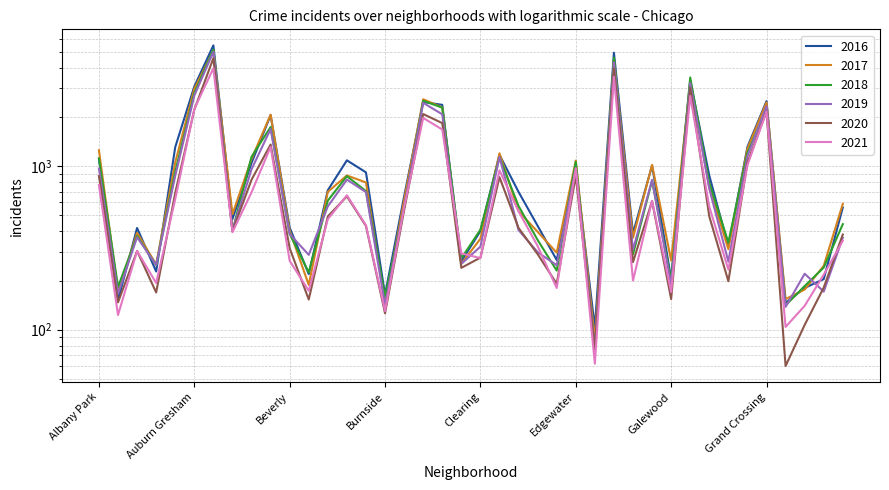

How many categories are shown in the chart?

40